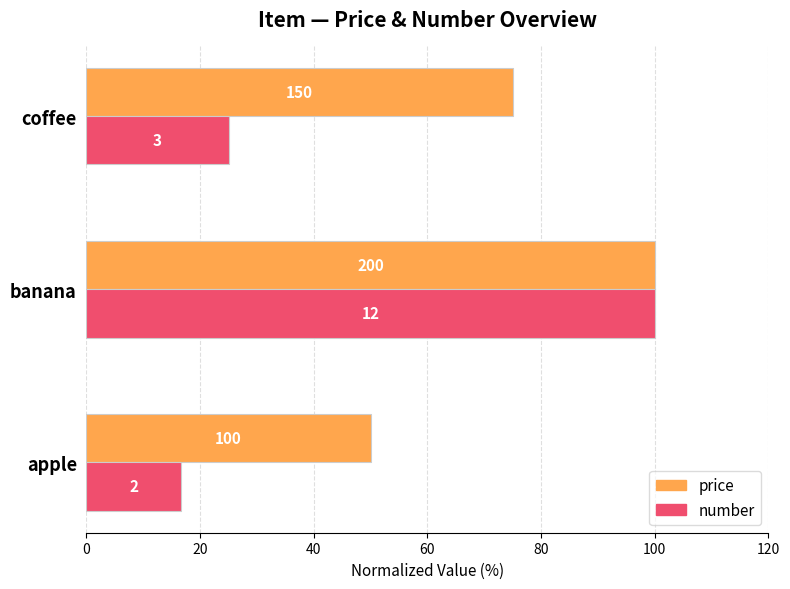

What is the minimum value shown in the chart?

16.7